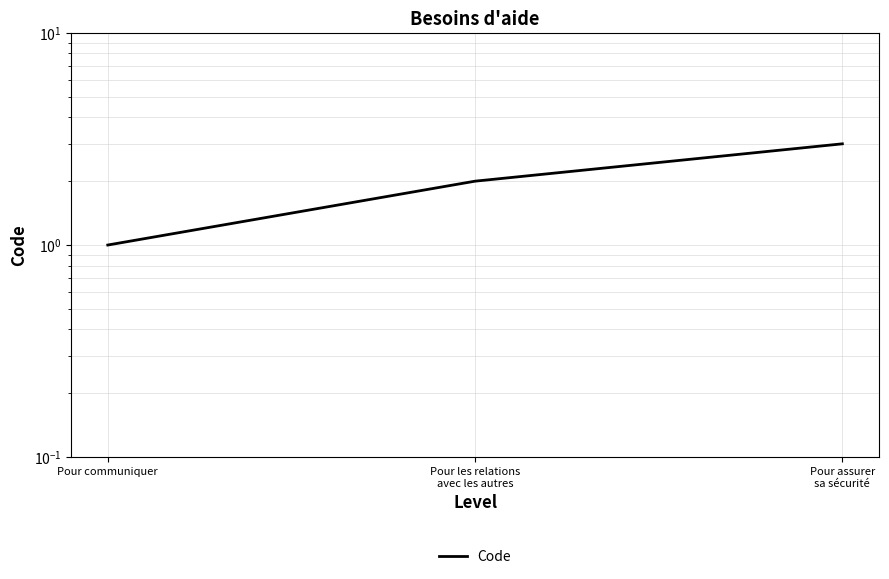

Is this an area chart (filled region under the line)?

No